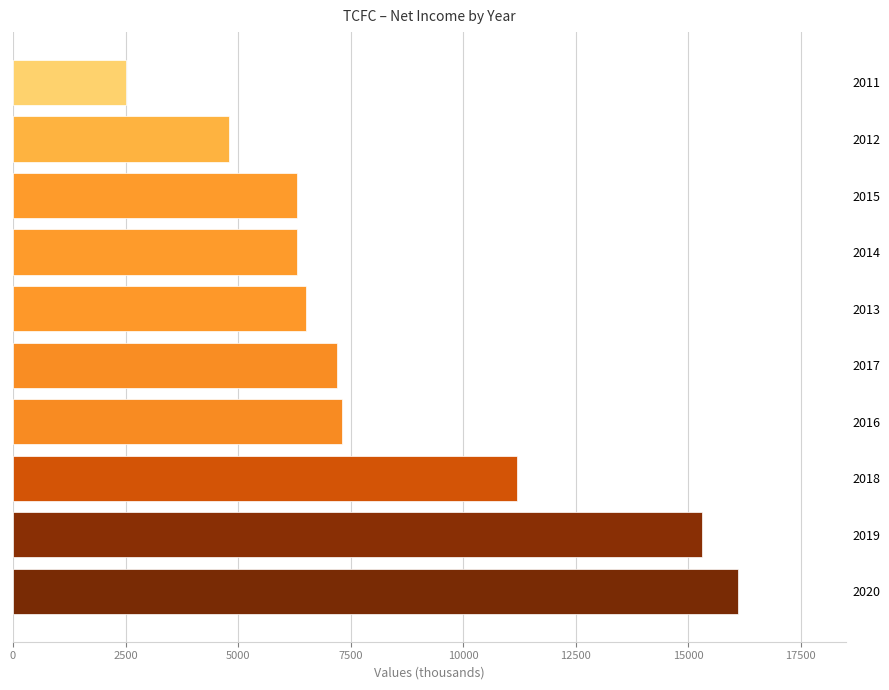

What is the approximate value at 2014?

6300